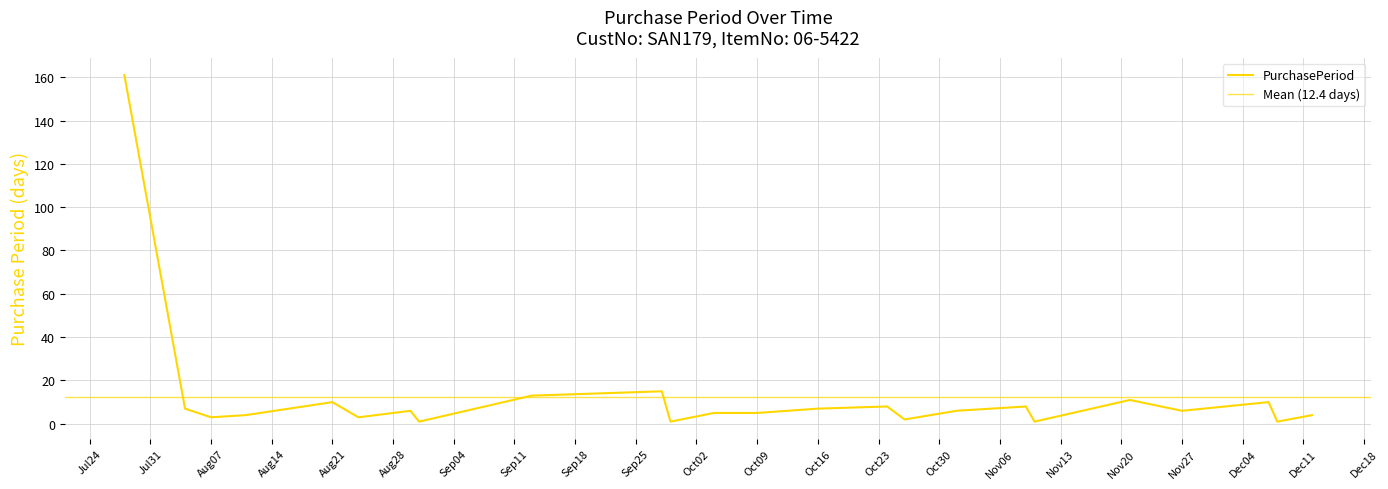

List the labels in order of value, smallest first.

2017-08-31, 2017-09-29, 2017-11-10, 2017-12-08, 2017-10-26, 2017-08-07, 2017-08-24, 2017-08-11, 2017-12-12, 2017-10-04, 2017-10-09, 2017-08-30, 2017-11-01, 2017-11-27, 2017-08-04, 2017-10-16, 2017-10-24, 2017-11-09, 2017-08-21, 2017-12-07, 2017-11-21, 2017-09-13, 2017-09-28, 2017-07-28